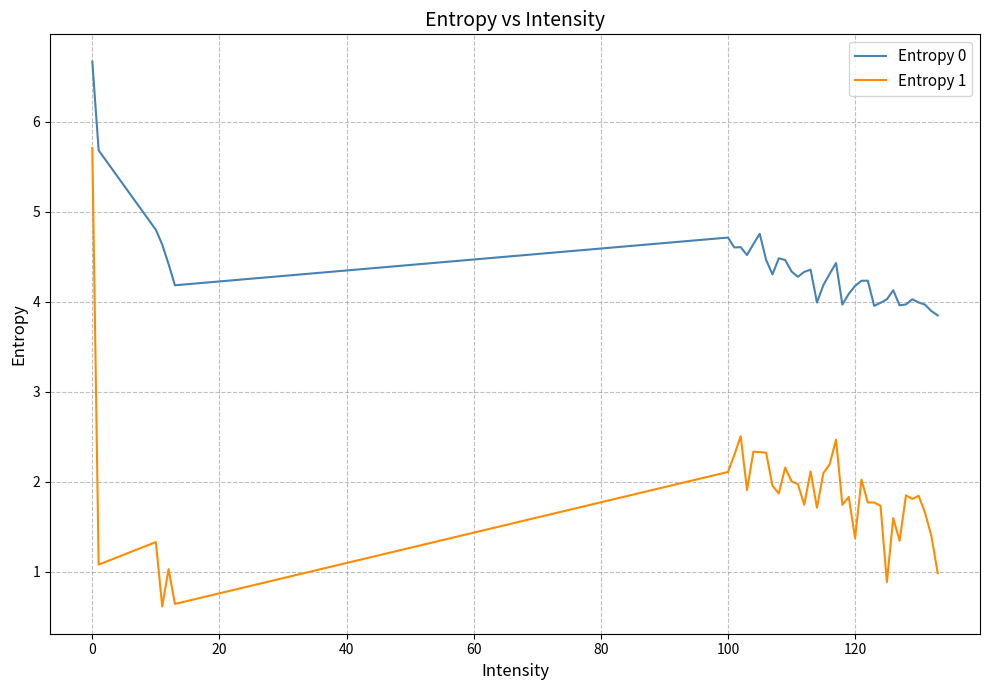

Which series has the largest total across all categories?

Entropy 0